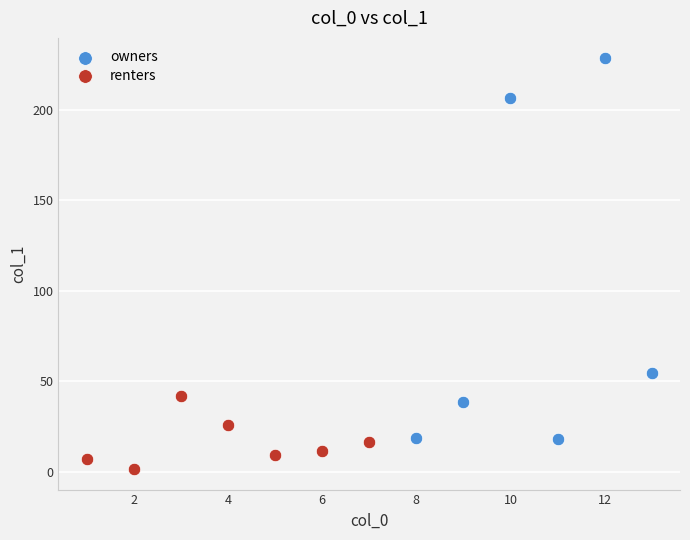

Which series reaches the maximum Y coordinate?

owners